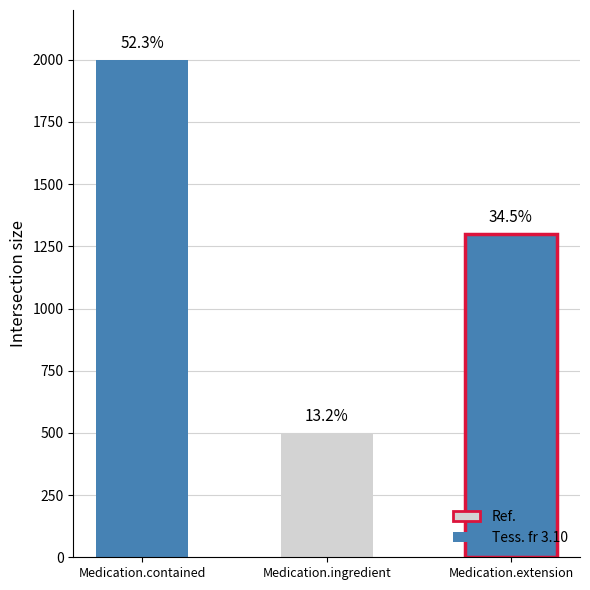

How many values are between 500 and 2000?

3